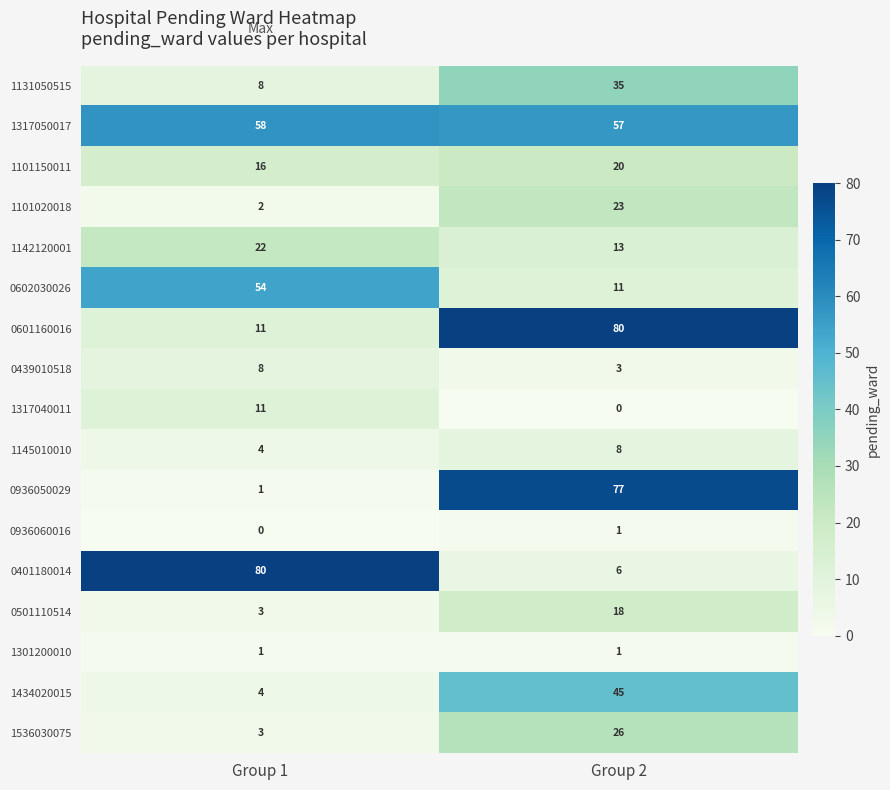

List the labels in order of 1131050515 value, largest first.

Group 2, Group 1